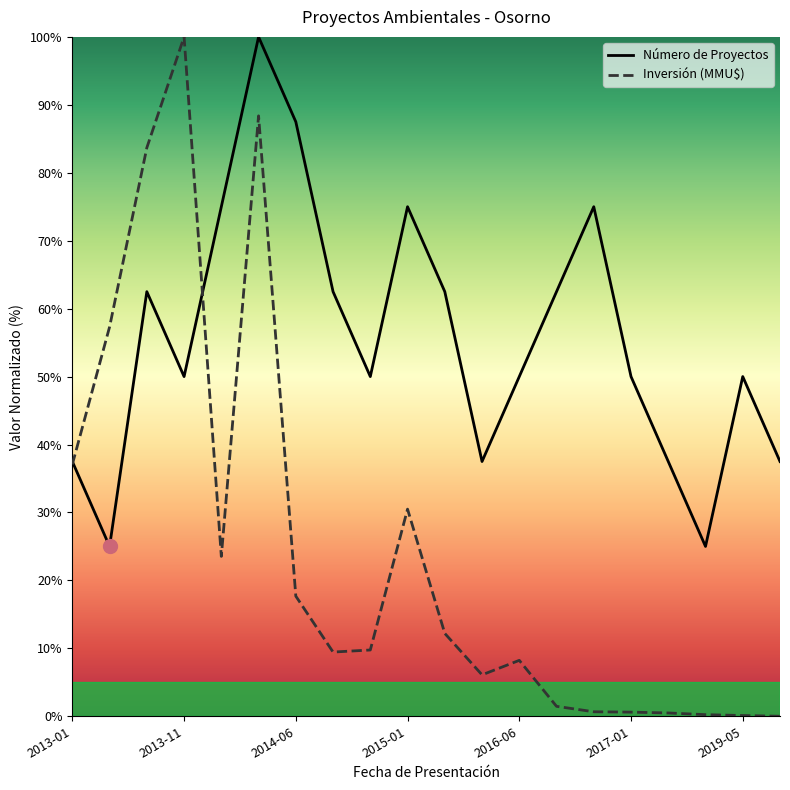

The Inversión (MMU$) series shows 0.1 at 18. True or false?

False